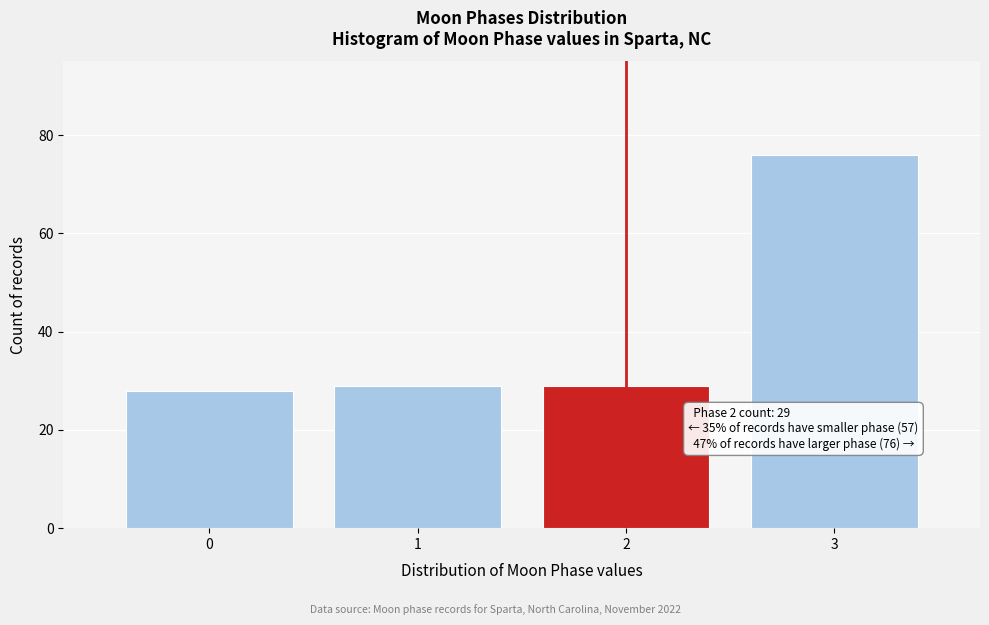

Reading left to right, what are all the values shown in this chart?

28	29	29	76